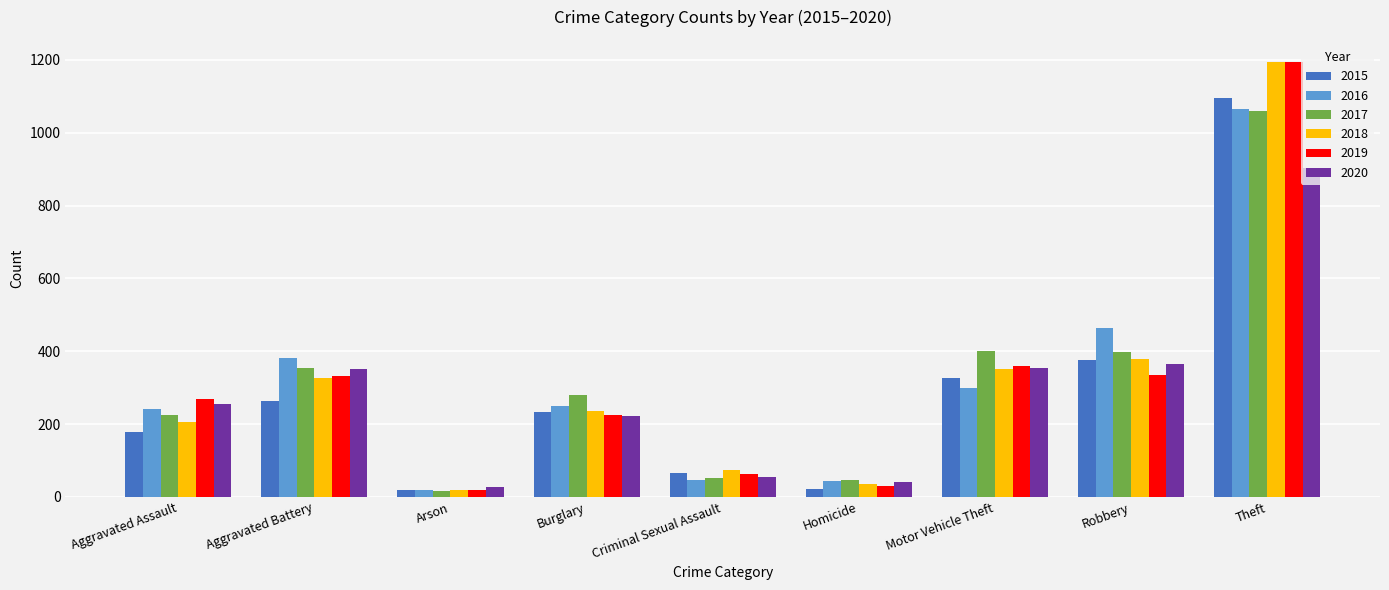

What are all the series names shown in the legend?

2015, 2016, 2017, 2018, 2019, 2020